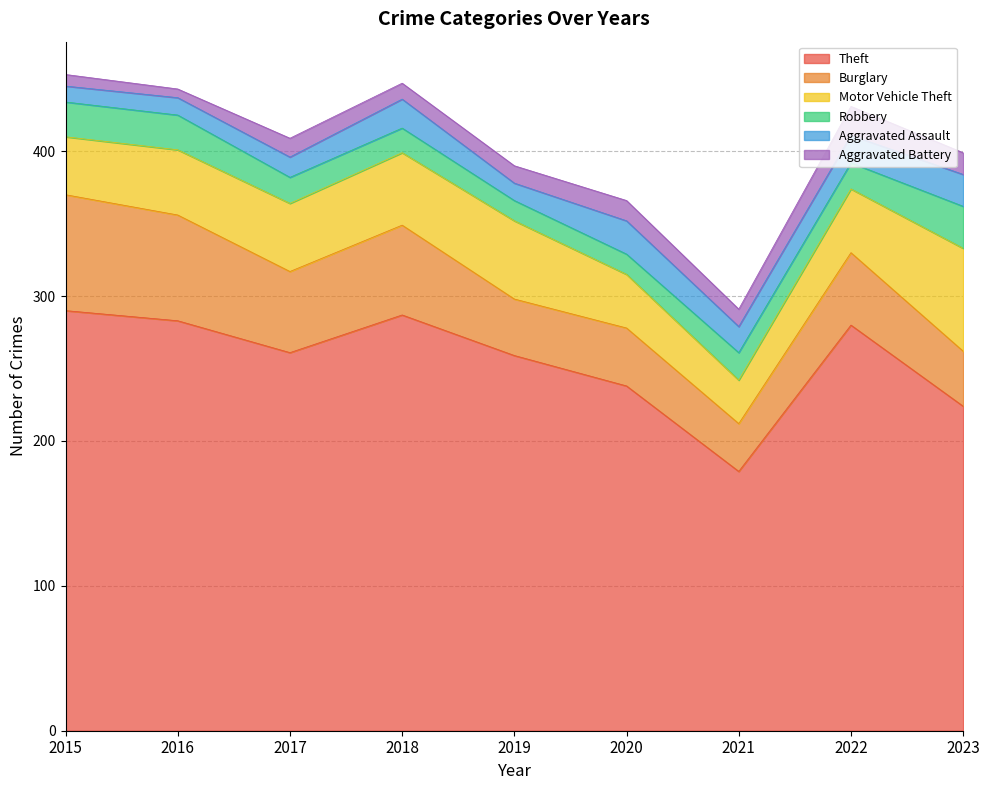

How many lines are shown in the chart?

6